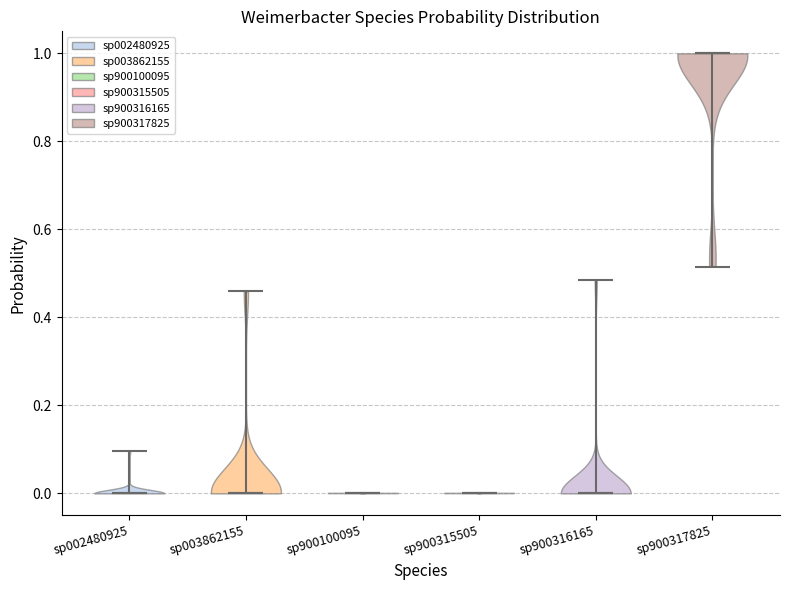

What is the highest point the violin for sp900100095 reaches on the y-axis? The values are not printed on the chart, so give them approximately, as read against the axis.

0.00